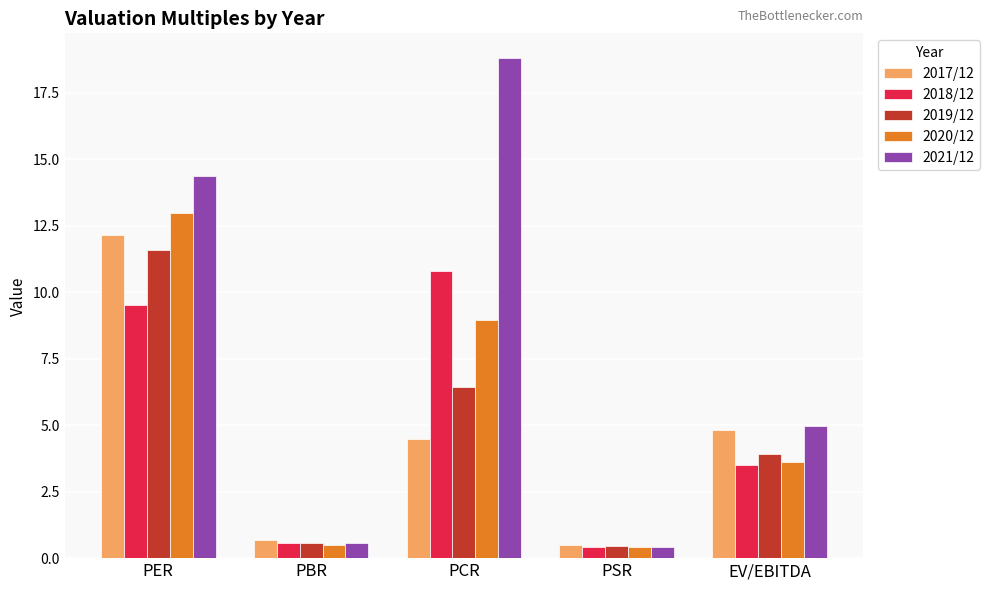

At how many categories does at least one series exceed 18?

1